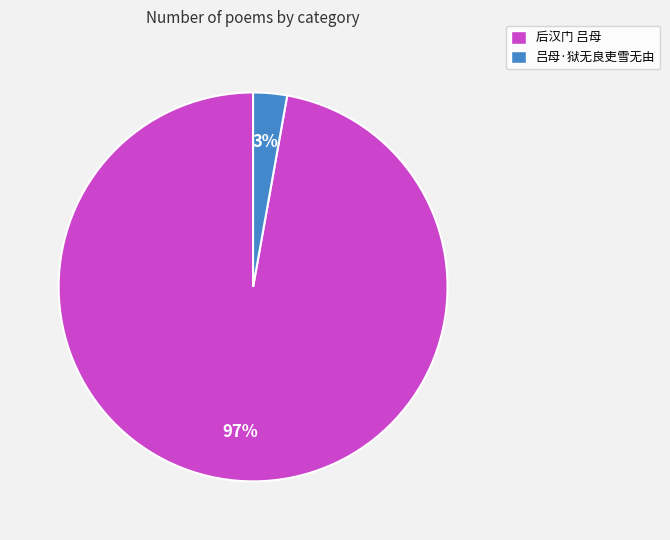

Between 吕母·狱无良吏雪无由 and 后汉门 吕母, which is larger?

后汉门 吕母